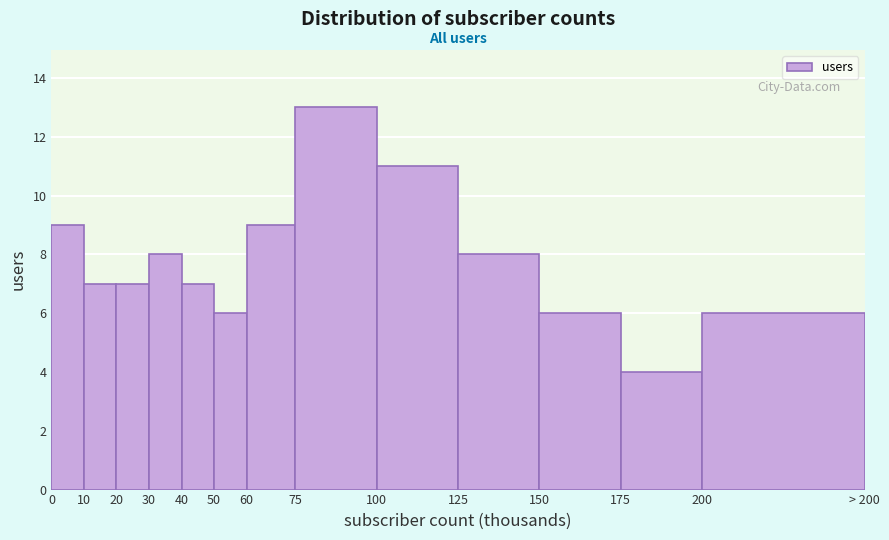

Reading right to left, transcribe all the data shown in this chart.

6	4	6	8	11	13	9	6	7	8	7	7	9